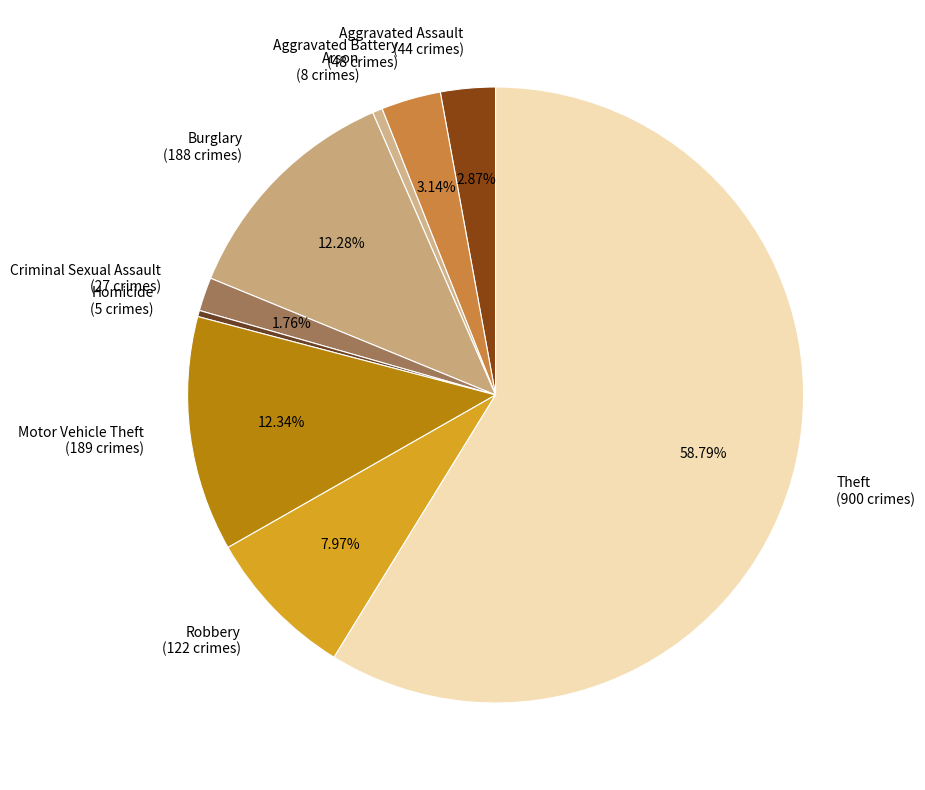

Is Aggravated Assault (44 crimes) the majority of the pie?

No